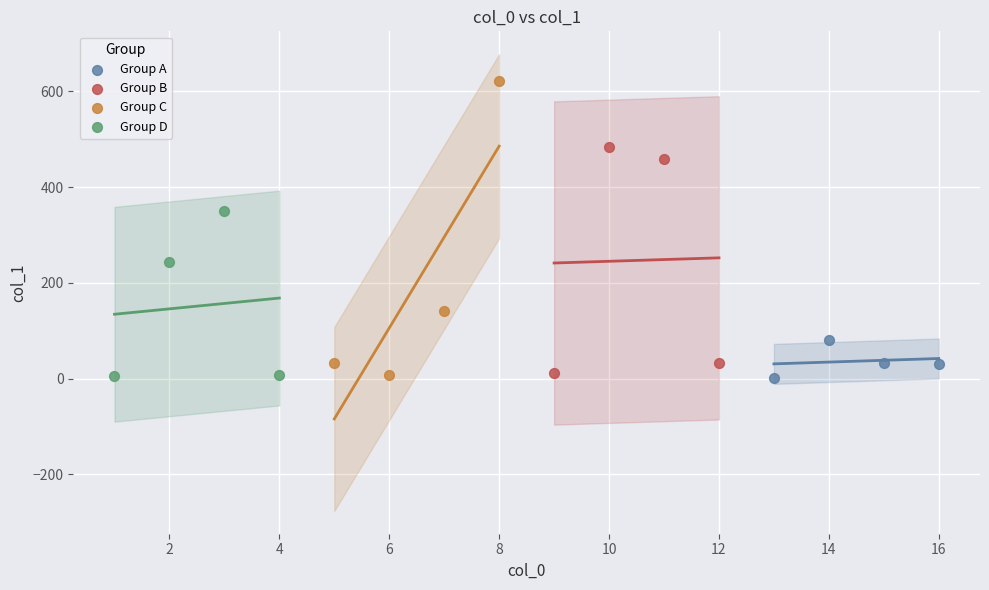

Which series has the widest spread of Y values?

Group C